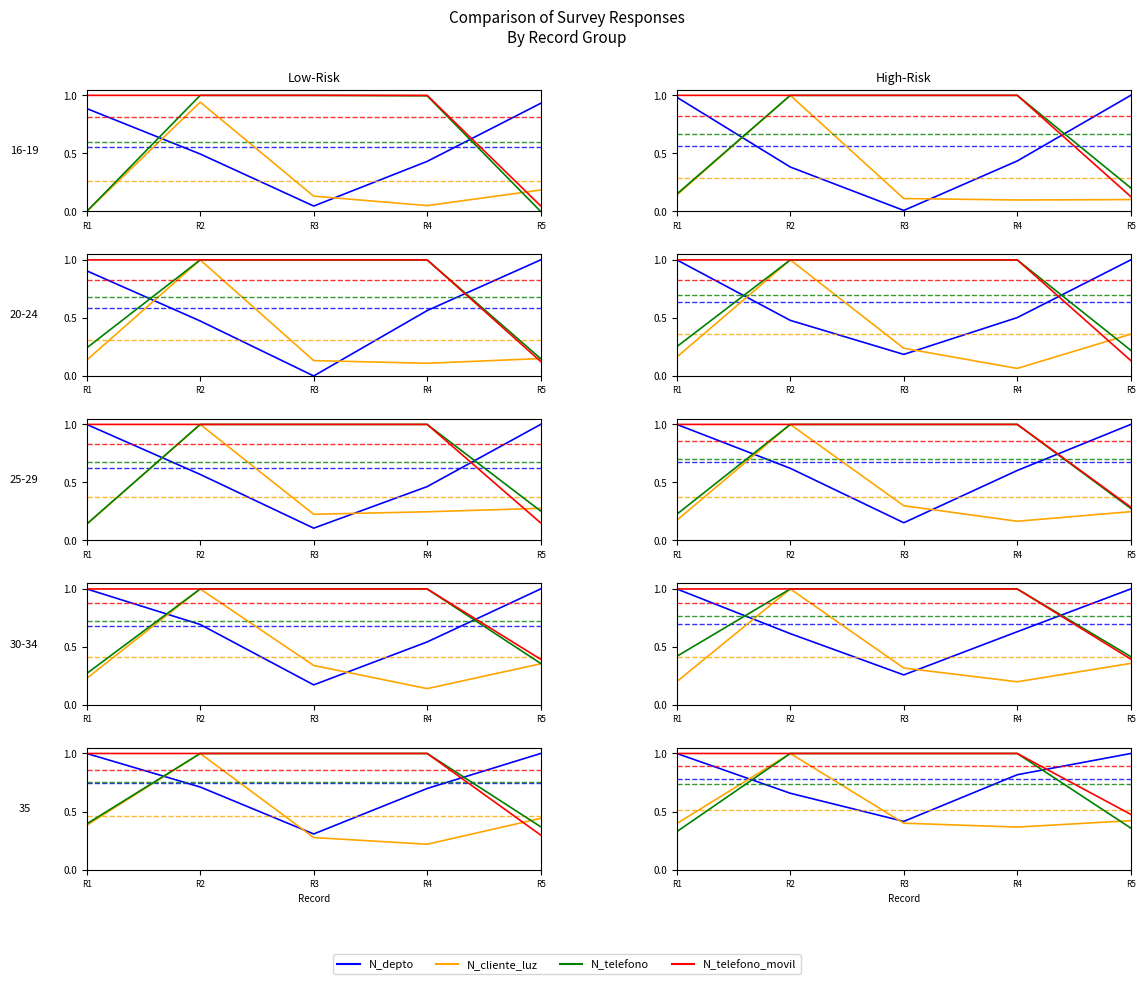

True or false: N_cliente_luz and N_telefono_movil intersect in this chart.

False